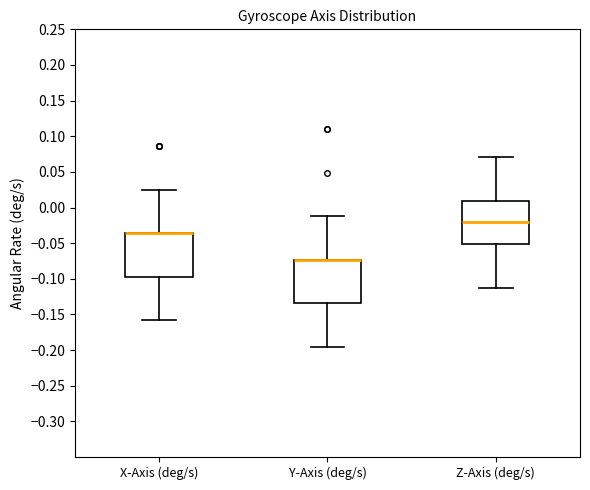

Reading left to right, transcribe this box plot: for each box, give where its median line is, the range the box spans, and where its two whiskers end, as read against the y-axis. The values are not printed on the chart, so give them approximately, as read against the axis.

X-Axis (deg/s): median -0.035 (drawn on the box's upper edge), box -0.095 to -0.035, whiskers -0.160 to 0.025
Y-Axis (deg/s): median -0.075 (drawn on the box's upper edge), box -0.135 to -0.075, whiskers -0.195 to -0.010
Z-Axis (deg/s): median -0.020, box -0.050 to 0.010, whiskers -0.110 to 0.070